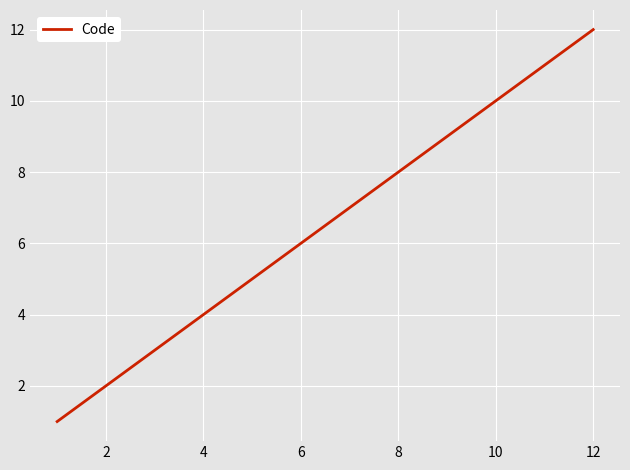

What is the maximum value shown in the chart?

12